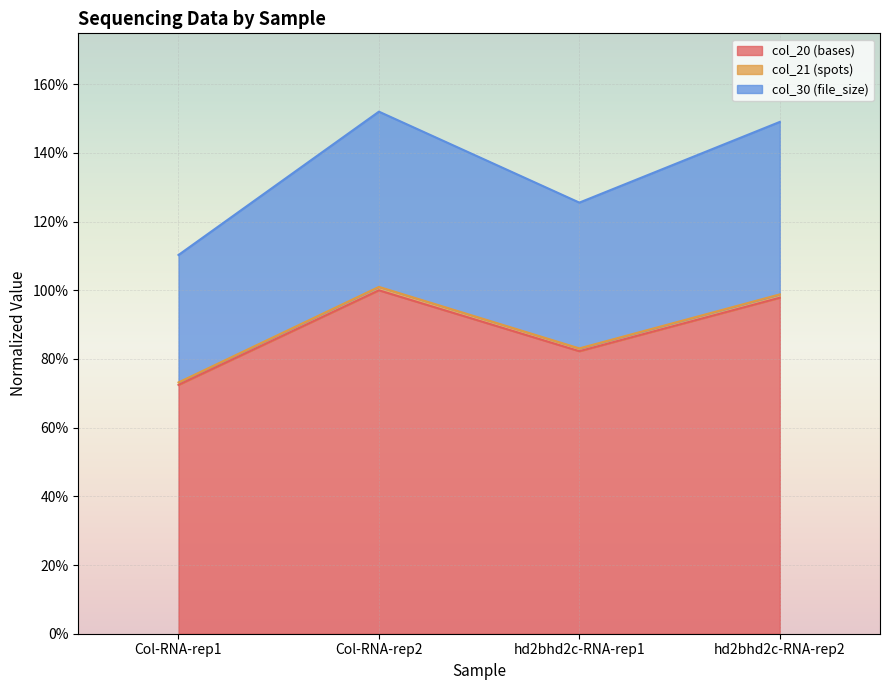

List the labels in order of col_20 (bases) value, largest first.

Col-RNA-rep2, hd2bhd2c-RNA-rep2, hd2bhd2c-RNA-rep1, Col-RNA-rep1